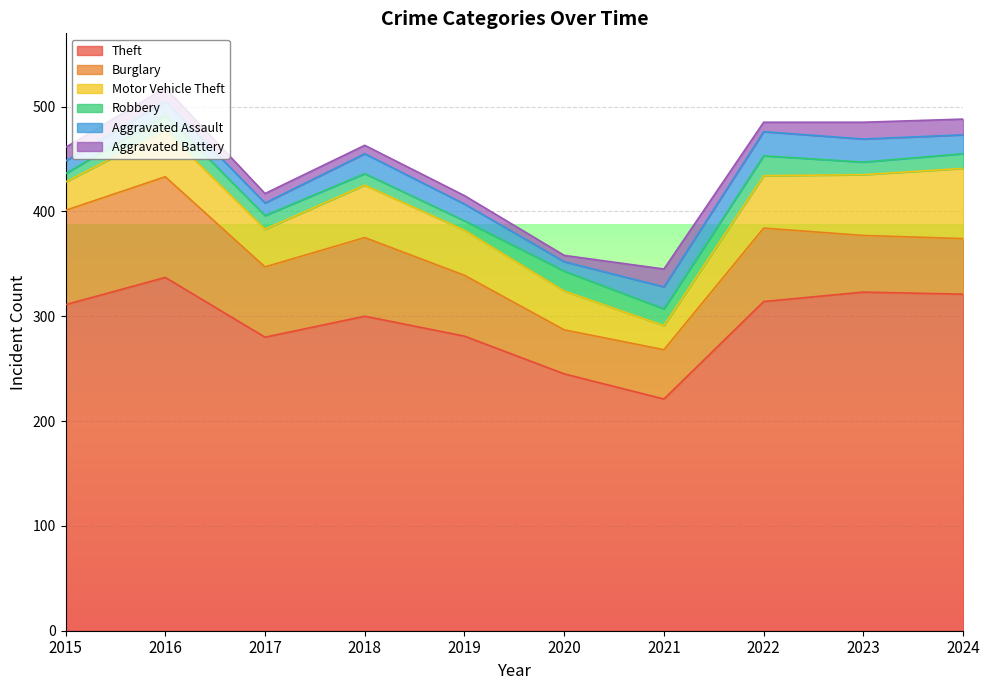

Does the chart display data point markers on the line(s)?

No